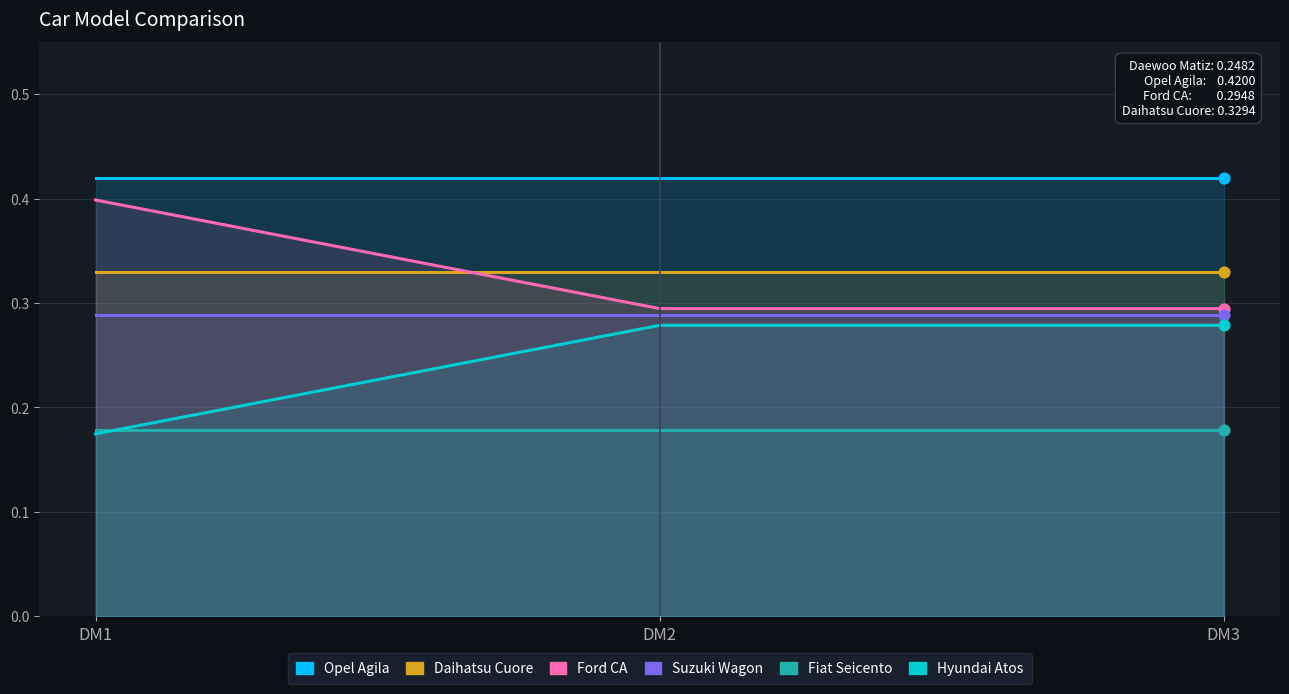

Which series has the largest Y range (max minus min)?

Hyundai Atos